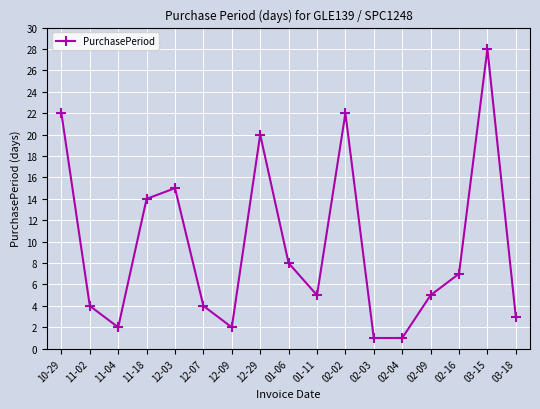

Which has a higher value, 03-18 or 01-06?

01-06